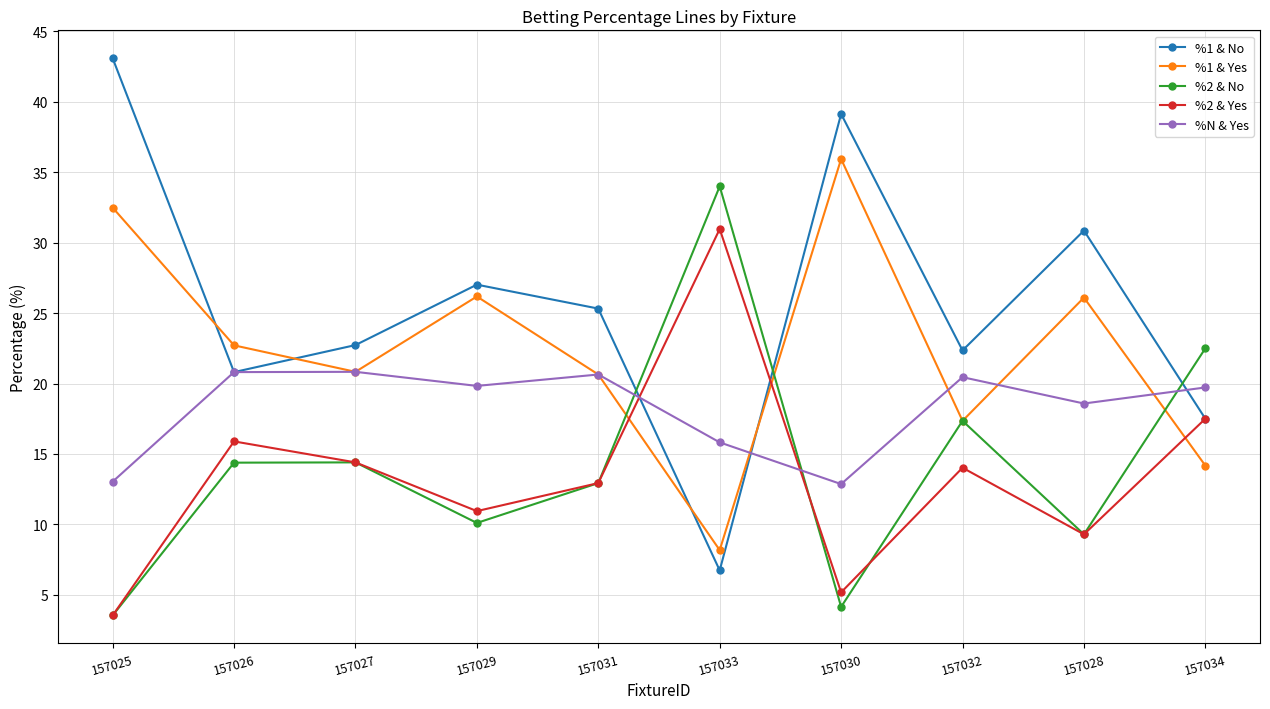

What is the value of the %N & Yes point at the 2nd from the left?

20.8